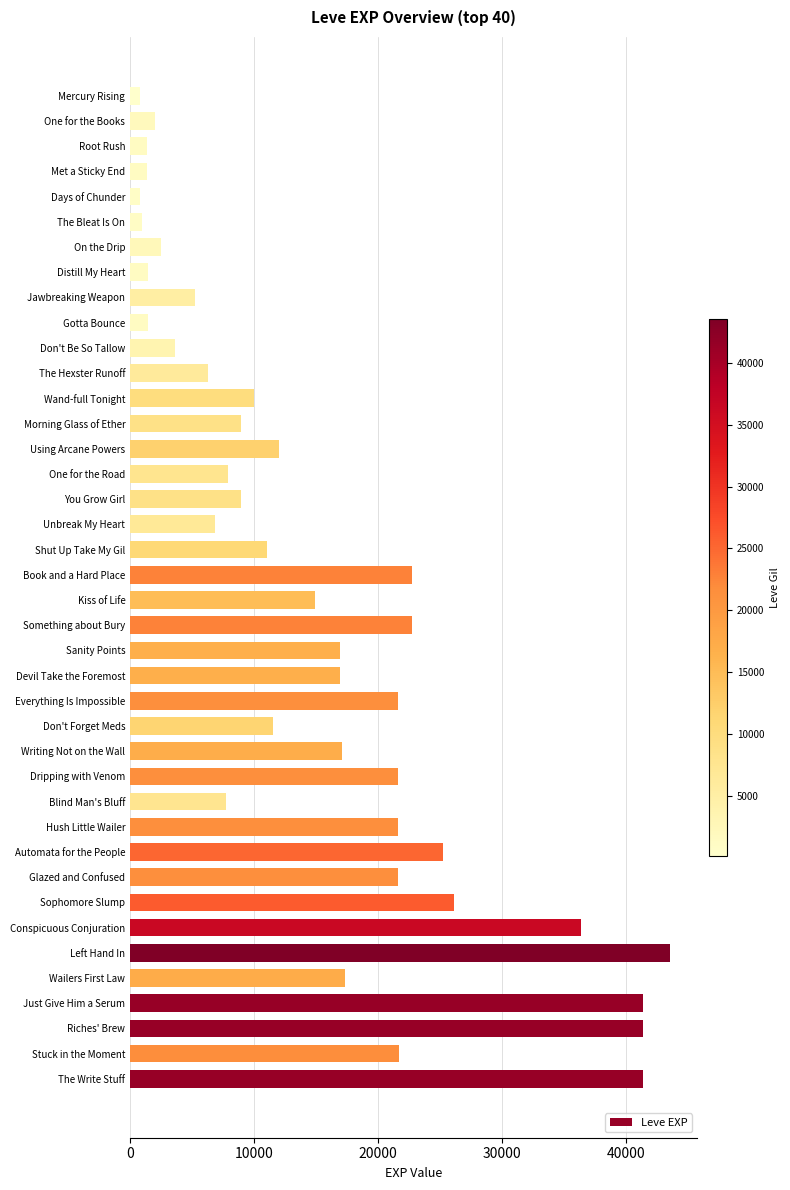

What is the difference between the second highest and minimum values?

40610